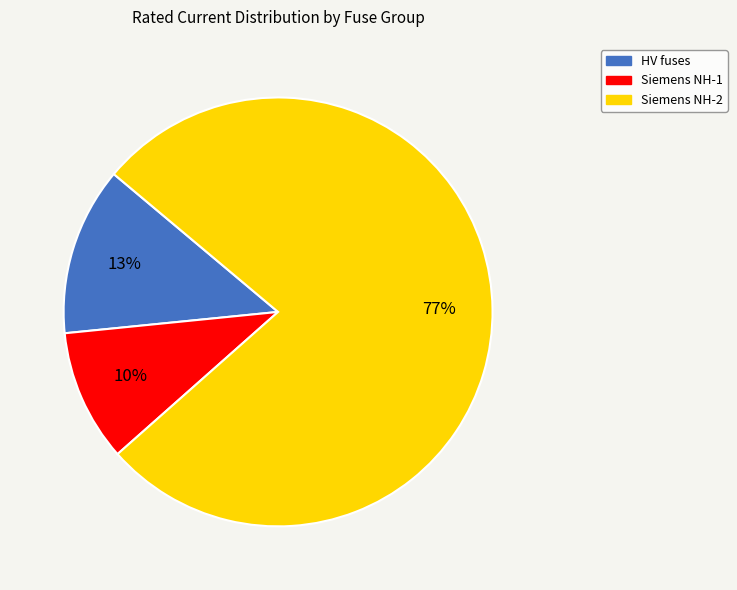

To the nearest percent, what is the average slice percentage?

33%